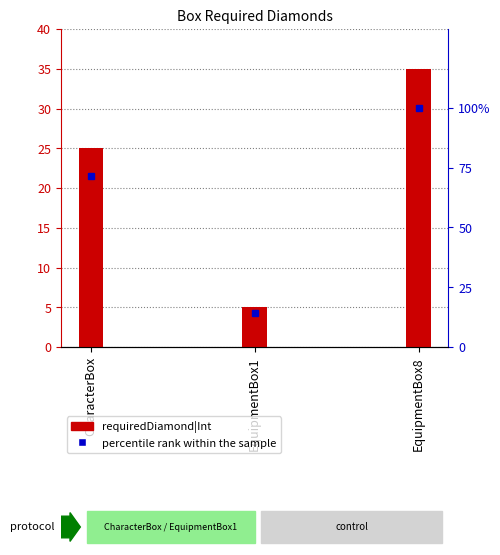

Does the chart contain stacked bars?

No